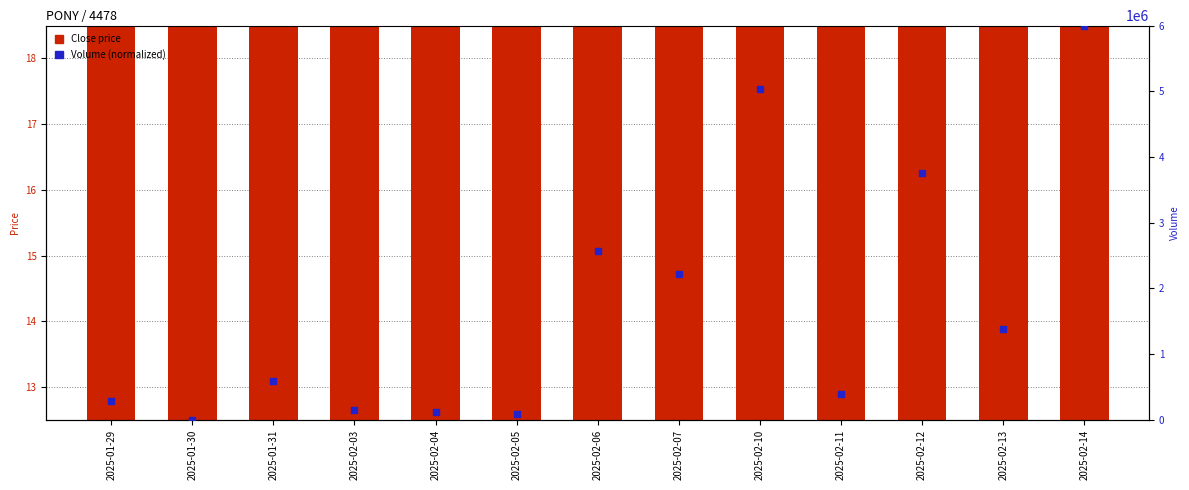

At how many categories does at least one series exceed 5613819?

1